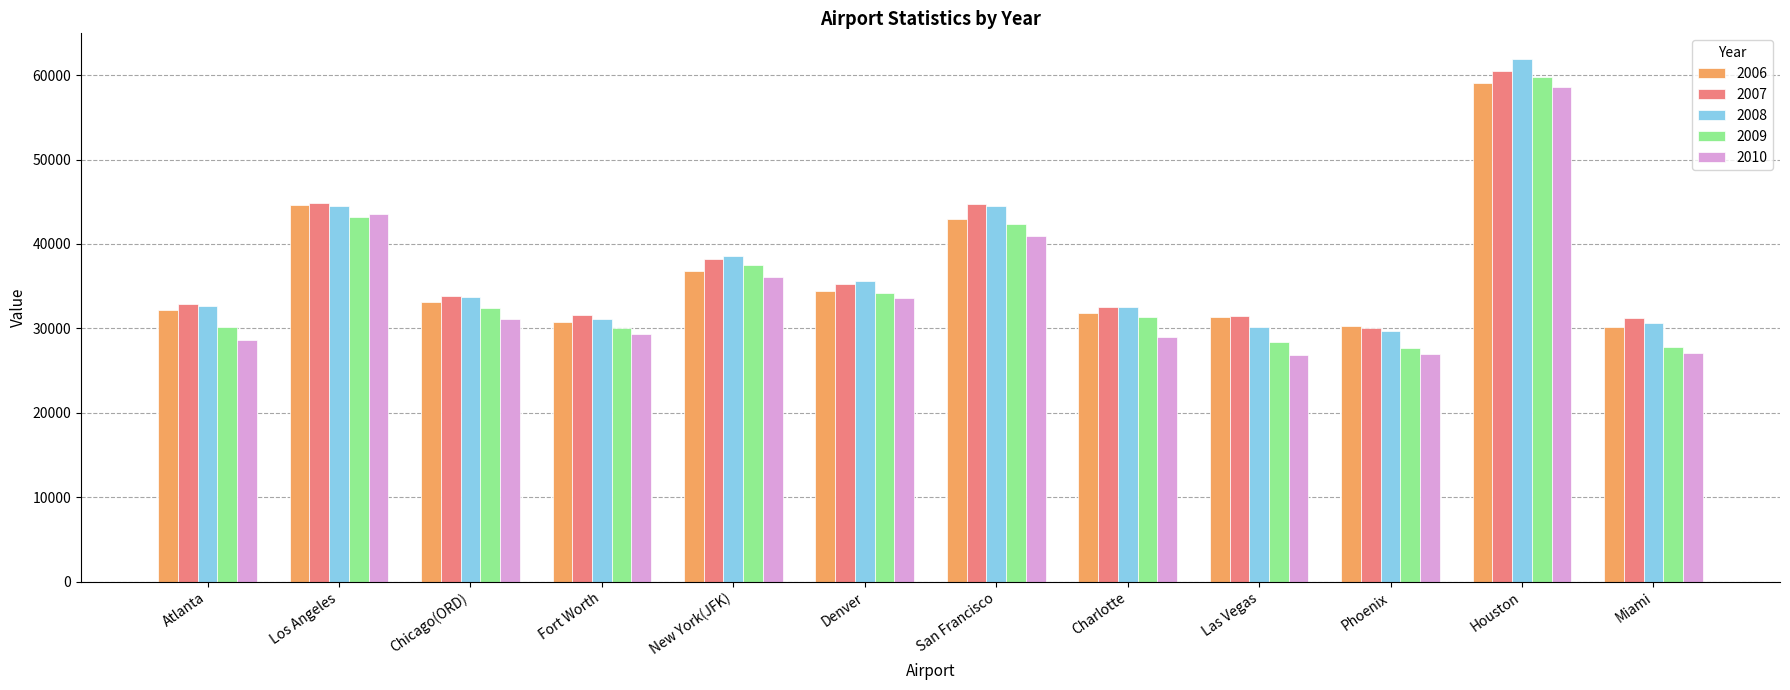

What is the average value of the 2006 series?

36463